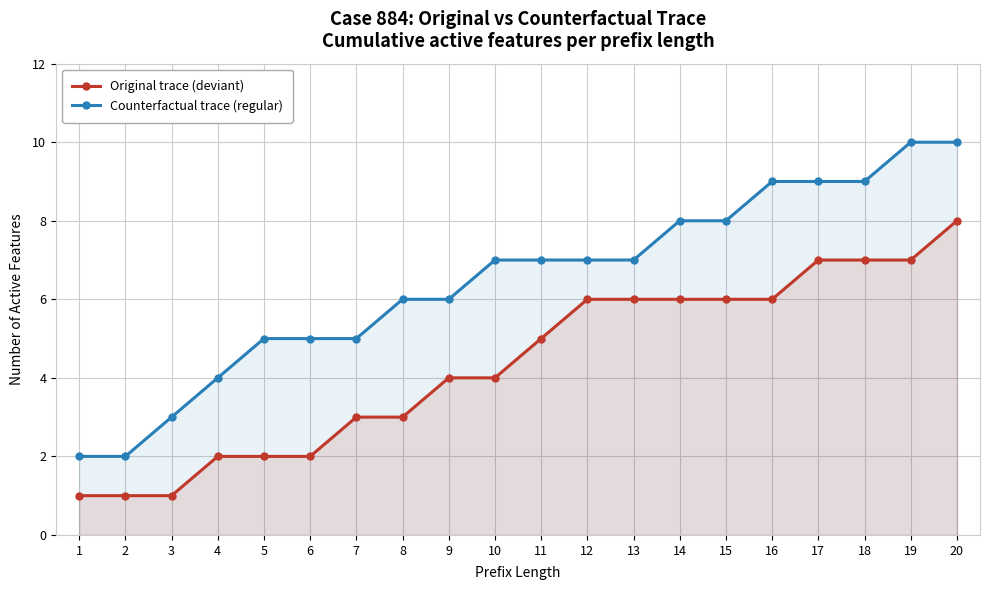

What is the highest value of the Counterfactual trace (regular) series?

10